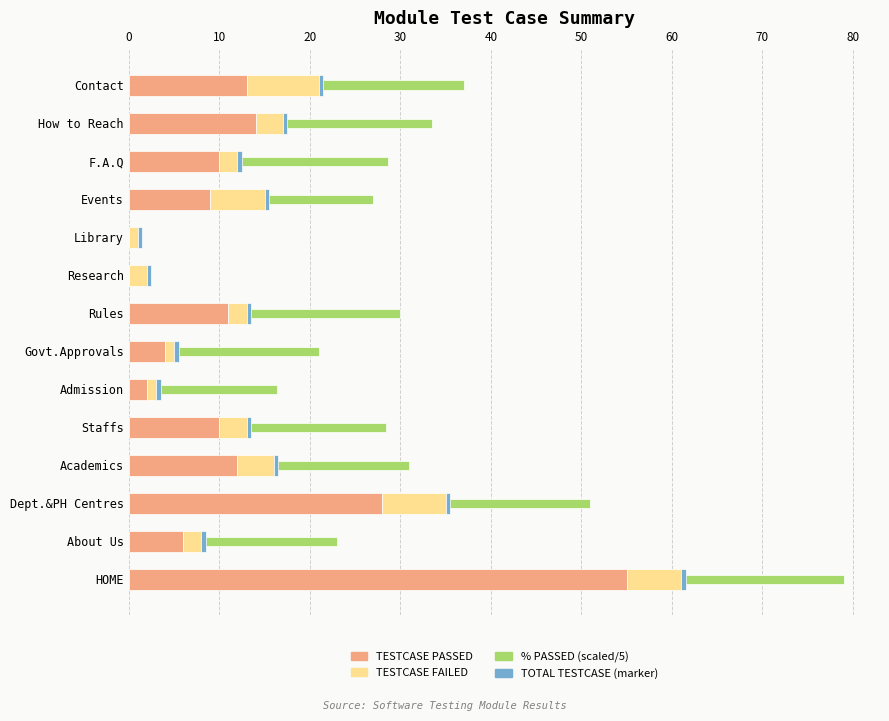

Rank the series by their maximum value, from lowest to highest.

TOTAL TESTCASE (marker), TESTCASE FAILED, % PASSED (scaled/5), TESTCASE PASSED